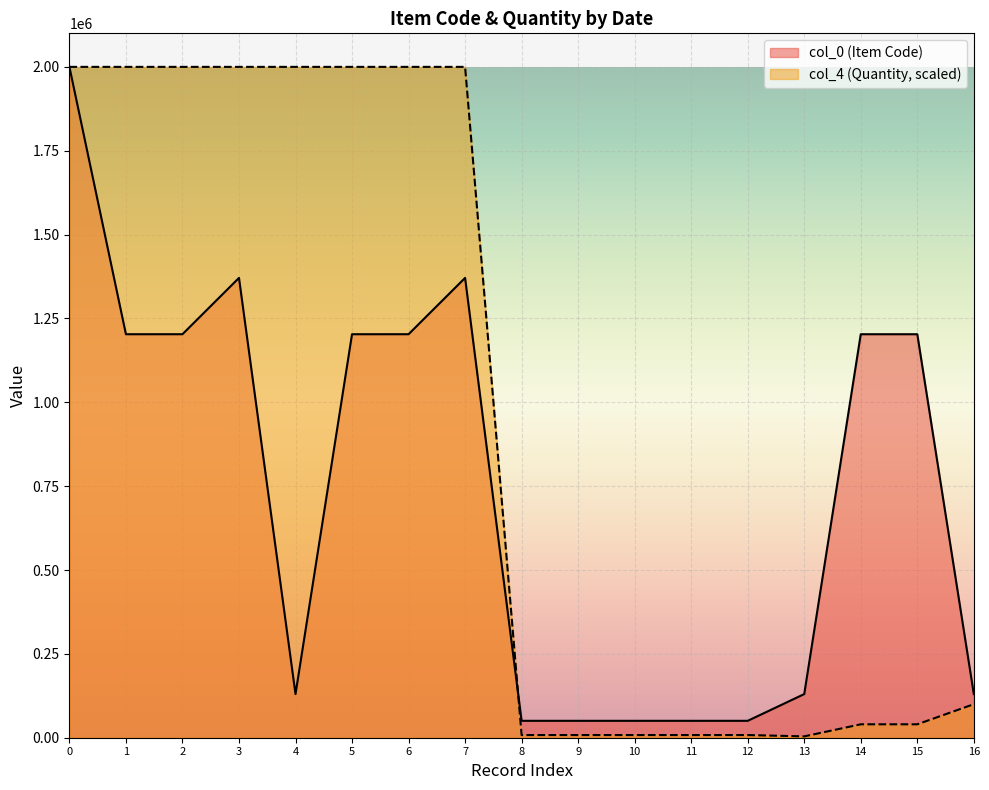

Is the value of col_4 (Quantity, scaled) at 4 greater than the value of col_0 (Item Code) at 16?

Yes